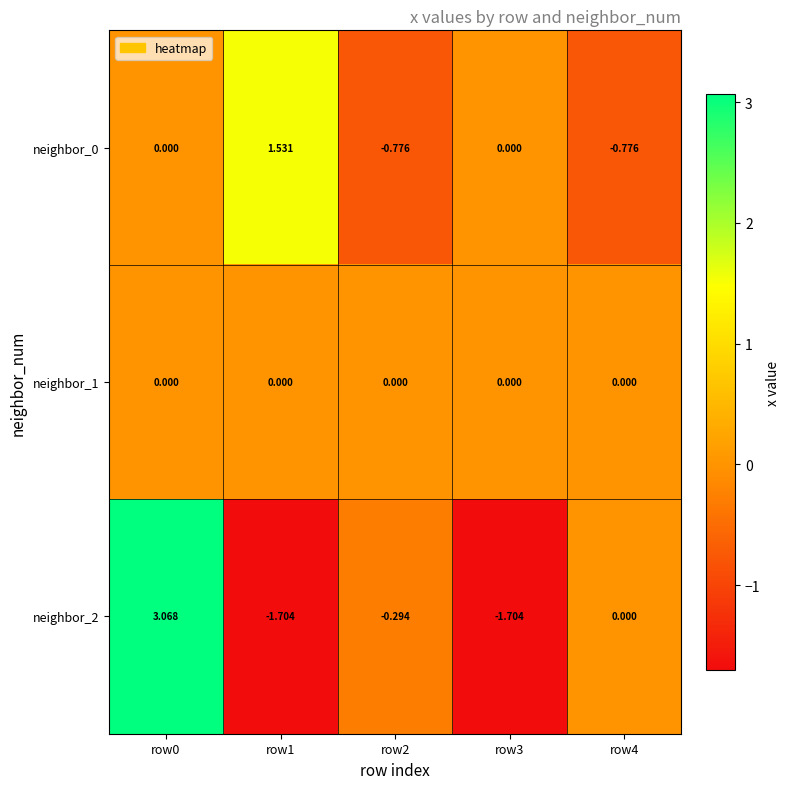

Is the value of neighbor_2 at row3 greater than the value of neighbor_0 at row2?

No